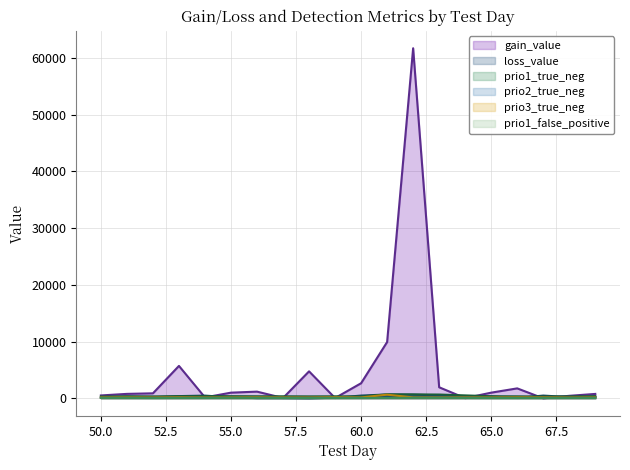

Which series has the largest range (max minus min)?

gain_value